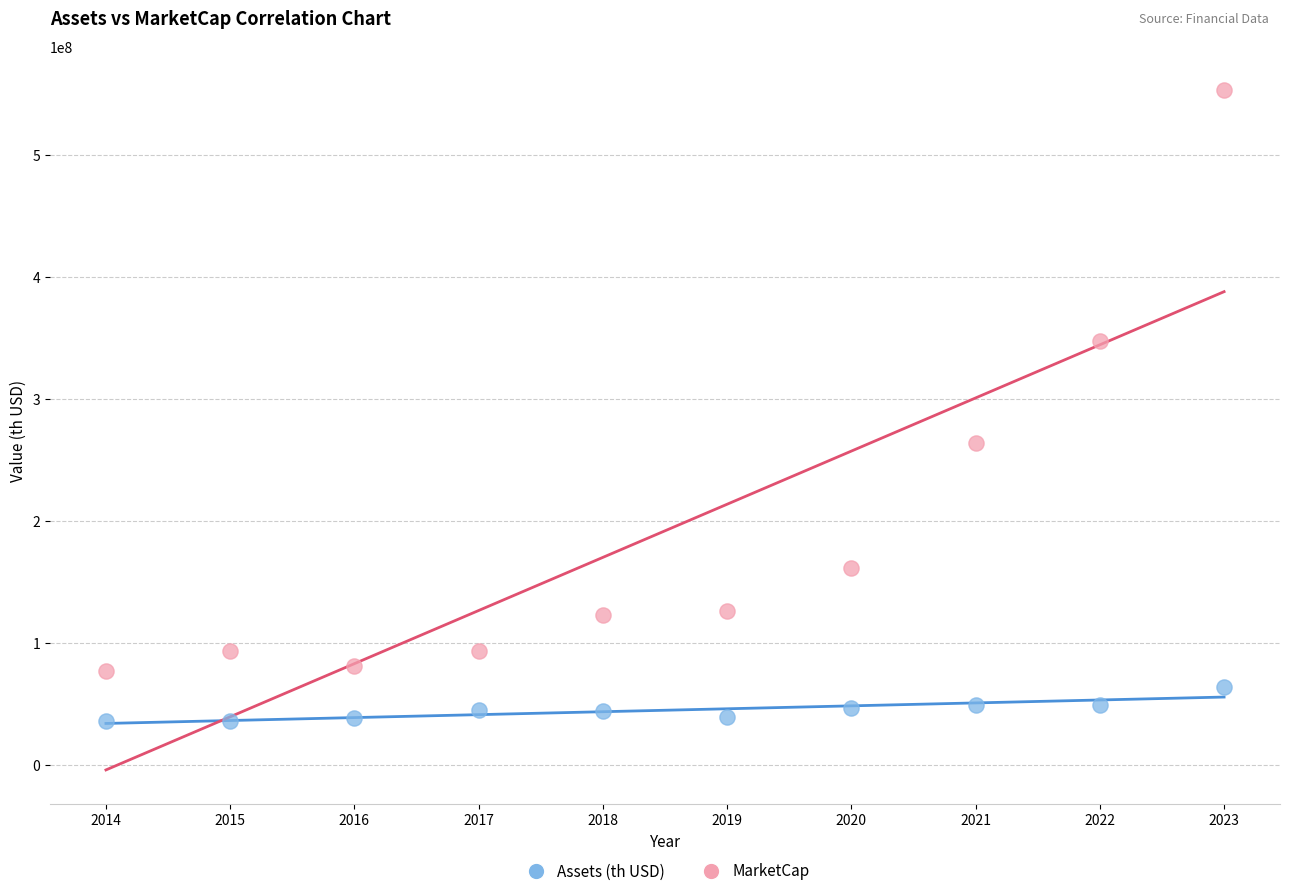

What are all the series names shown in the legend?

Assets (th USD), MarketCap